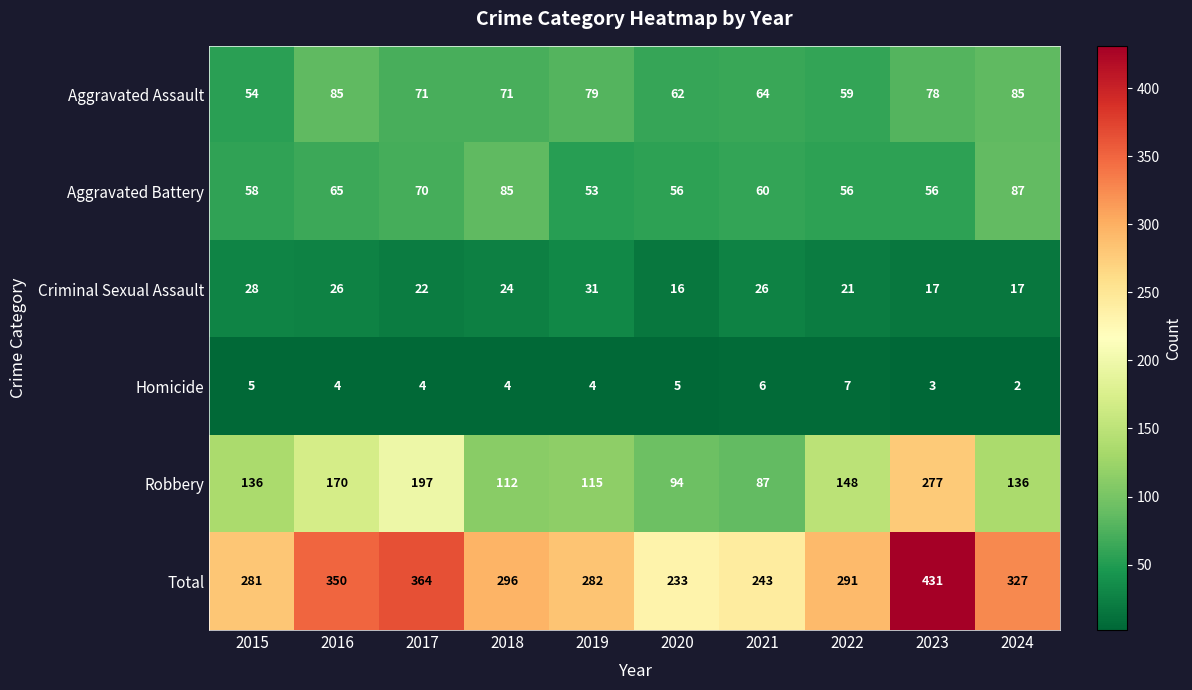

At which category does the chart reach its peak across all series?

2023